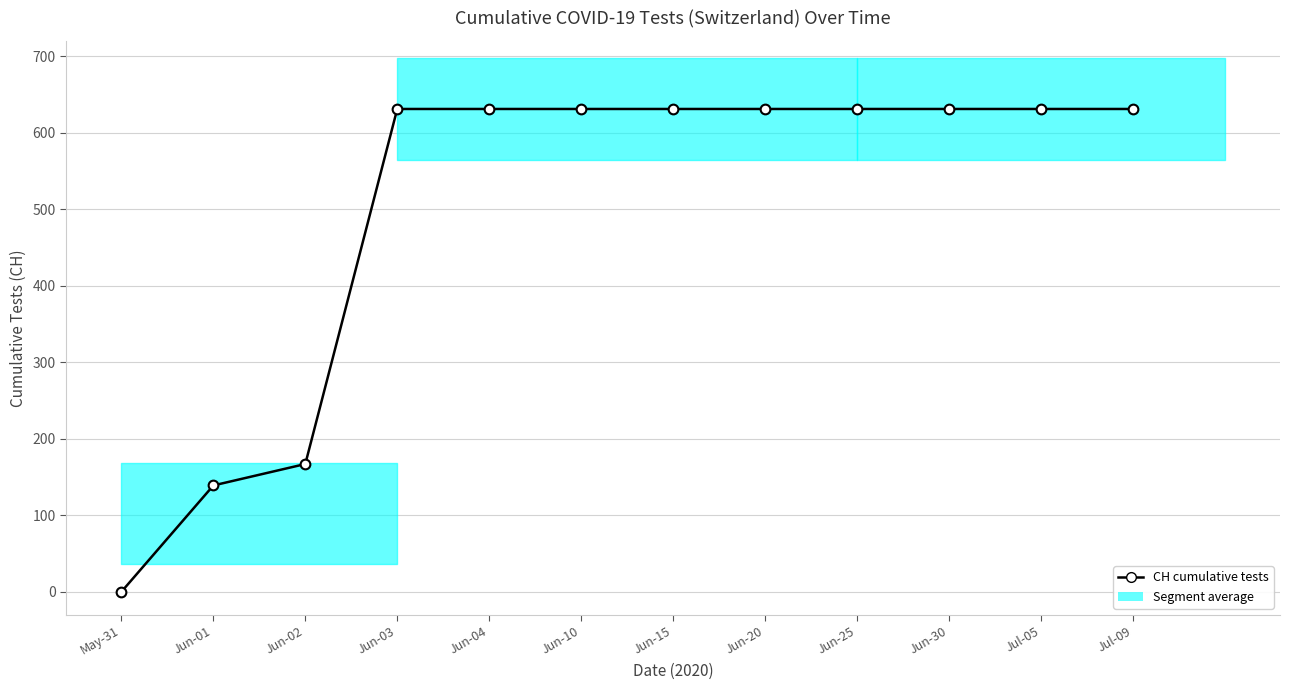

Reading left to right, list all the values displayed in this chart.

0	139	167	631	631	631	631	631	631	631	631	631